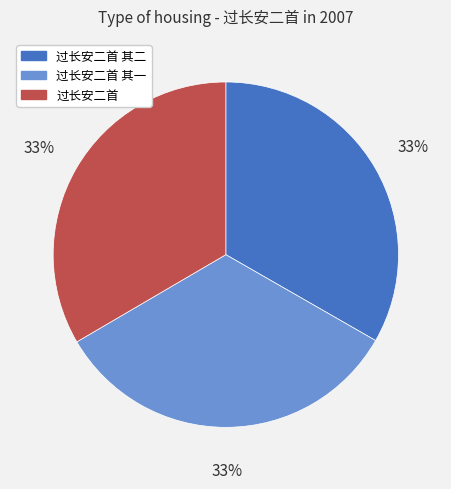

What is the ratio of the value at 过长安二首 其二 to the value at 过长安二首 其一?

1.0